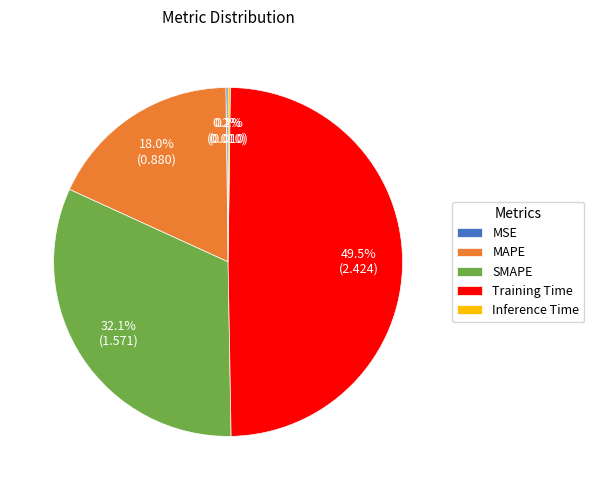

Is there a majority slice in this chart?

No